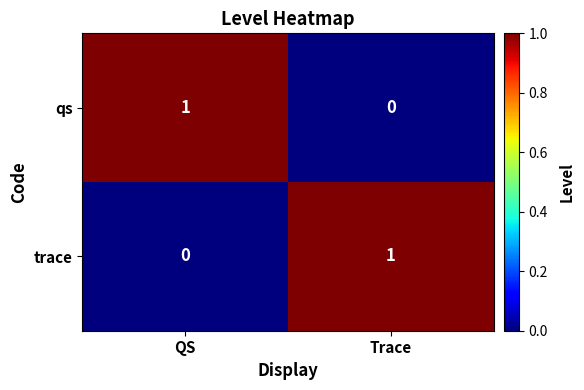

At which label does trace reach its peak?

Trace